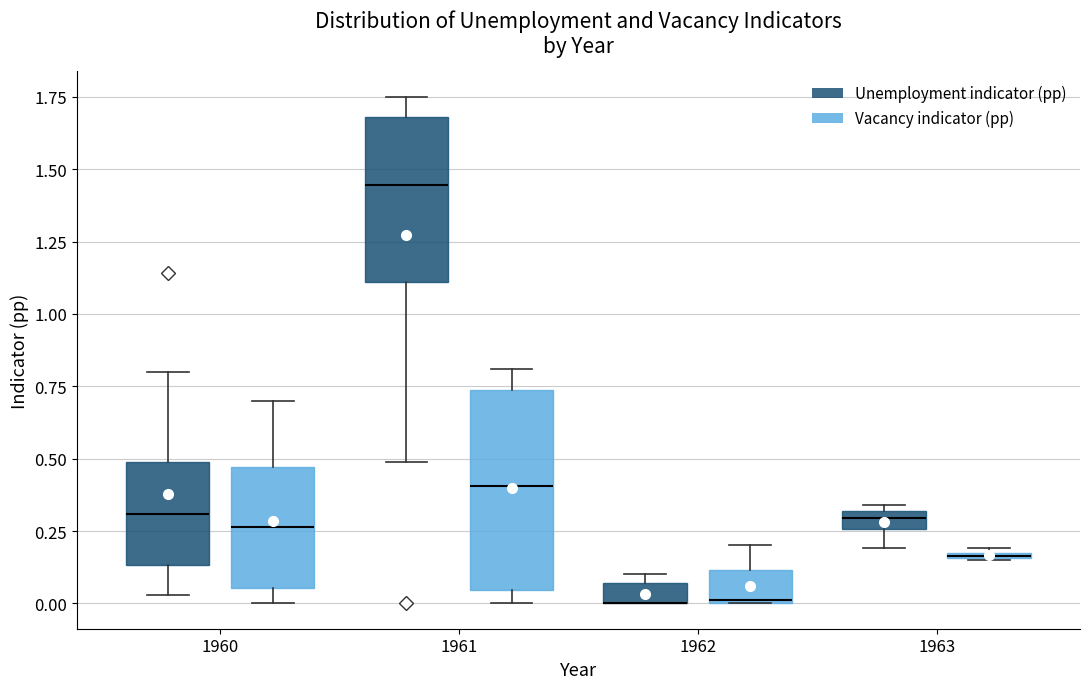

Where is the lower edge of the box for 1963 (Unemployment indicator (pp)) on the y-axis? The values are not printed on the chart, so give them approximately, as read against the axis.

0.25